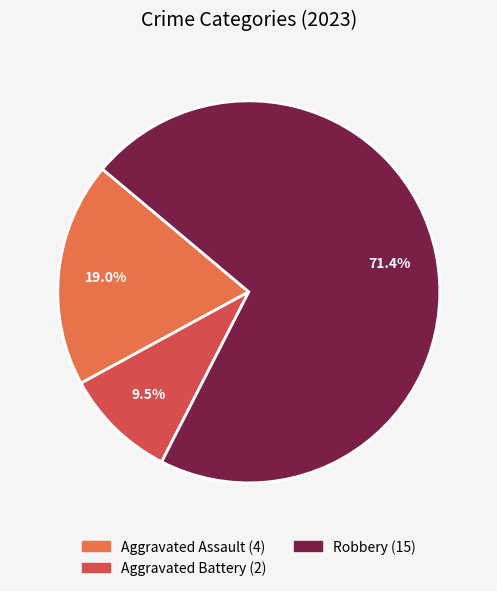

Does any single category account for the majority?

Yes